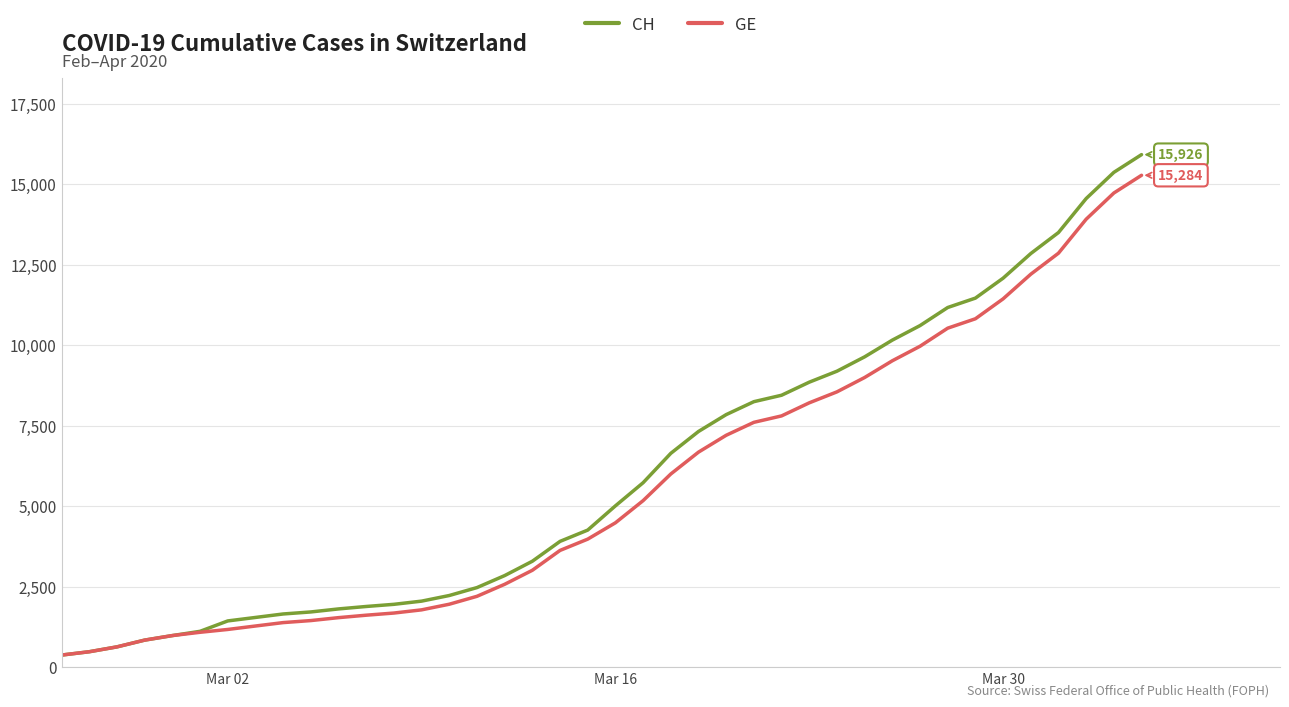

What is the minimum value for CH?

375